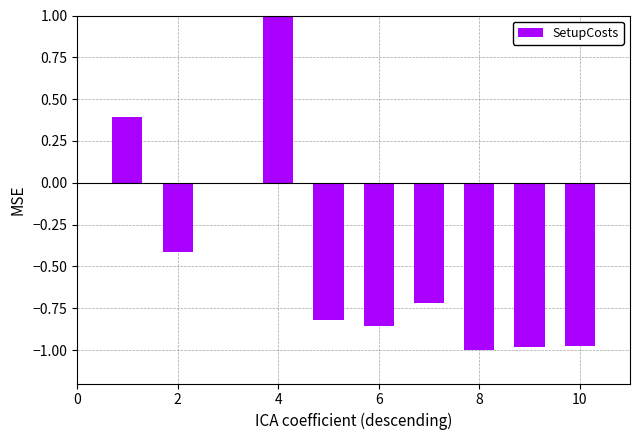

What is the difference between the maximum and minimum values?

2.0